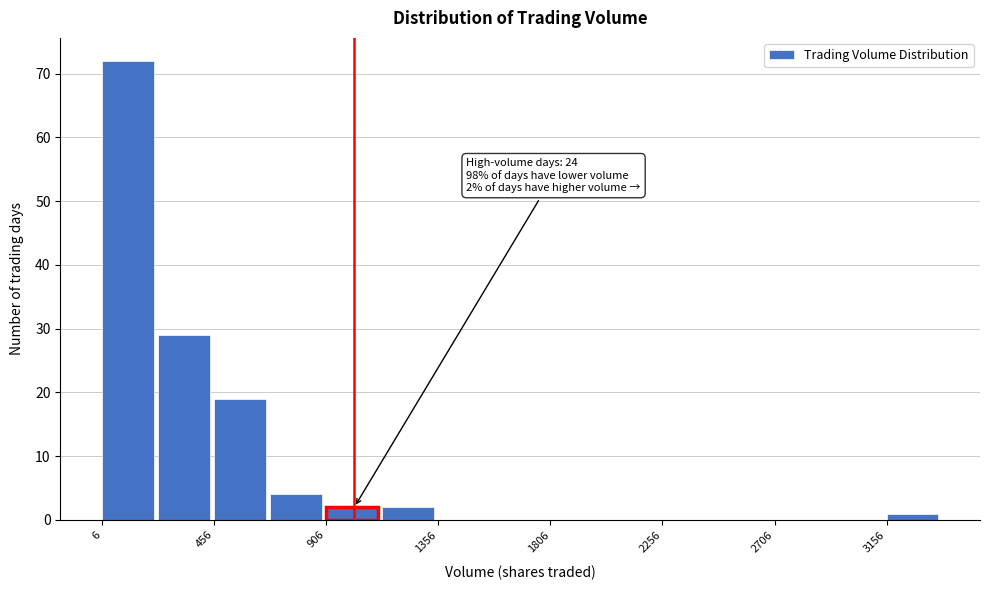

Over which range of the x-axis is the bar tallest?

0 to 250